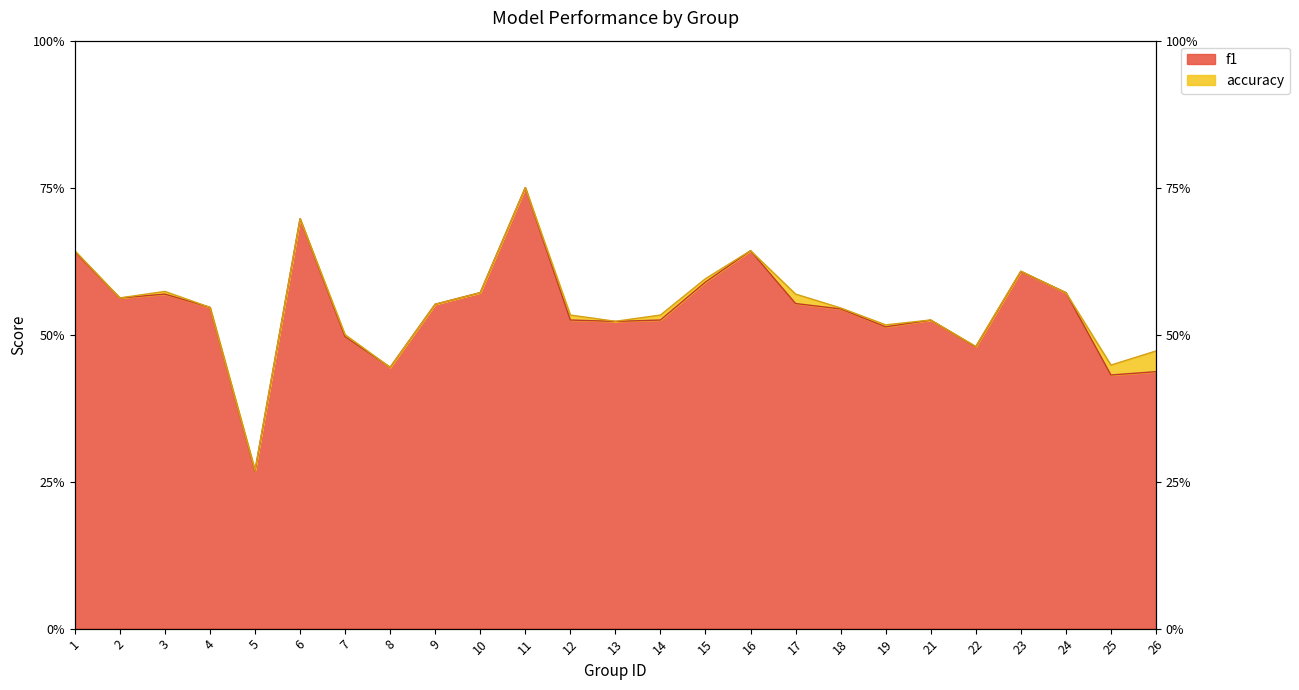

True or false: f1 and accuracy cross at least once.

False